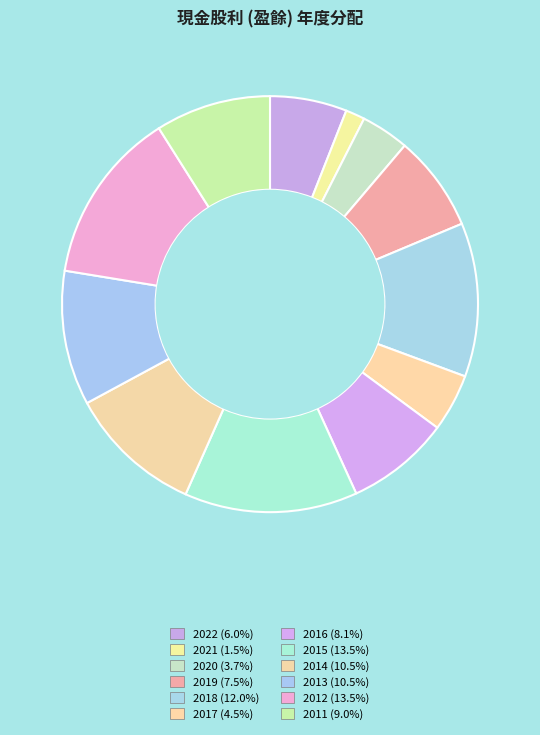

Count the number of slices in the pie.

12